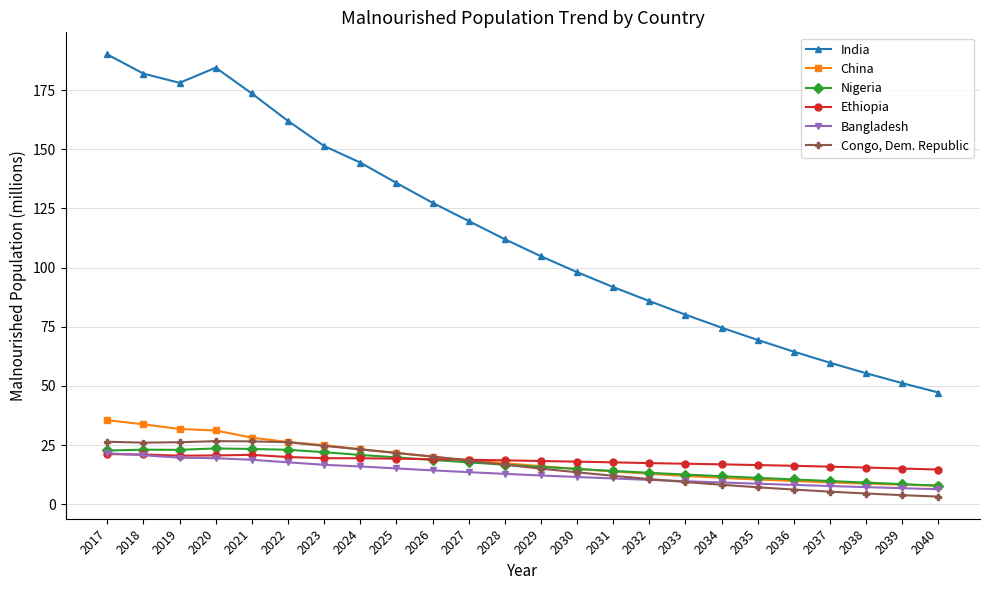

What is the value of the Congo, Dem. Republic point at the 14th from the left?

13.5